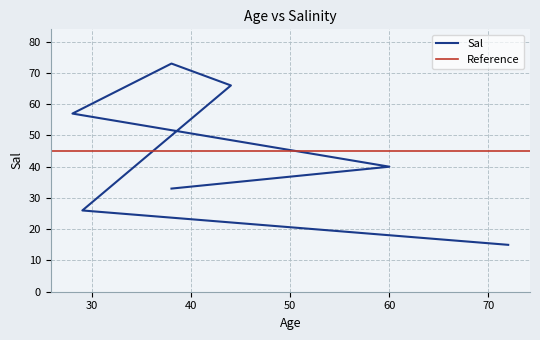

The chart shows a value of 40 at 60. True or false?

True